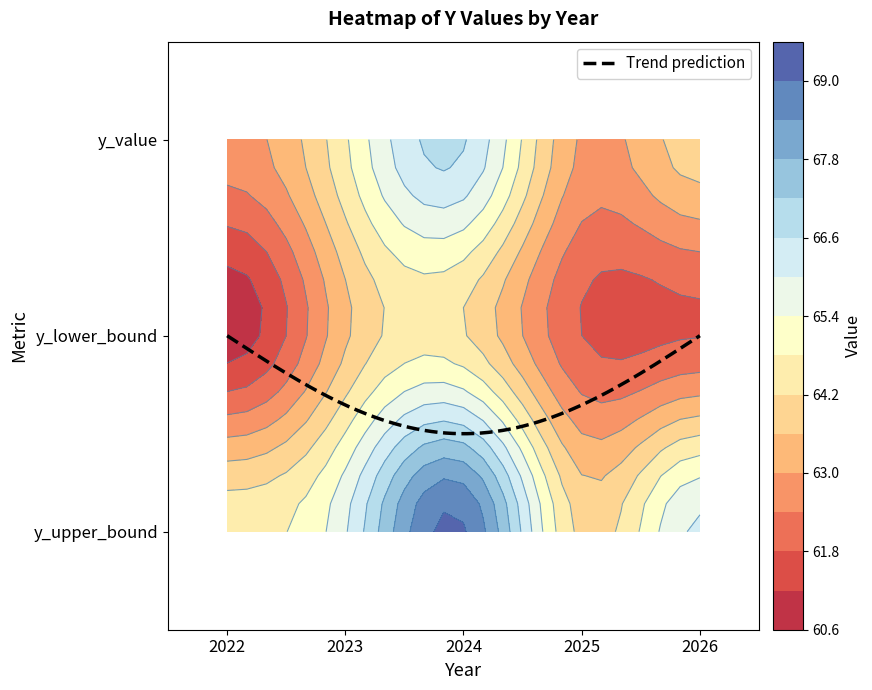

How many series are shown in this chart?

3